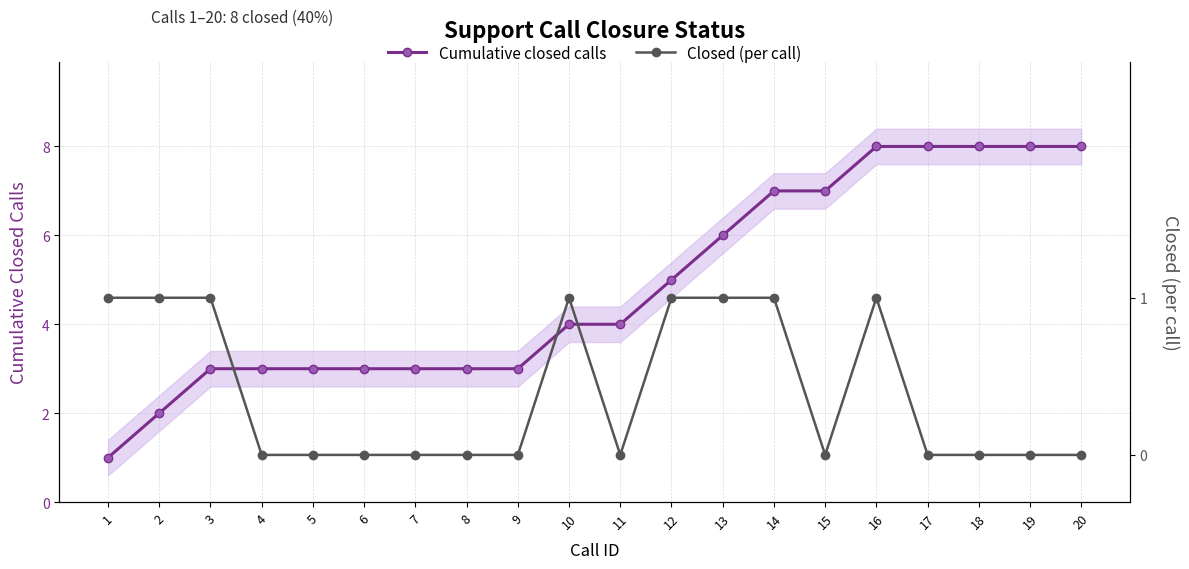

How many values in the Cumulative closed calls series exceed 4?

9